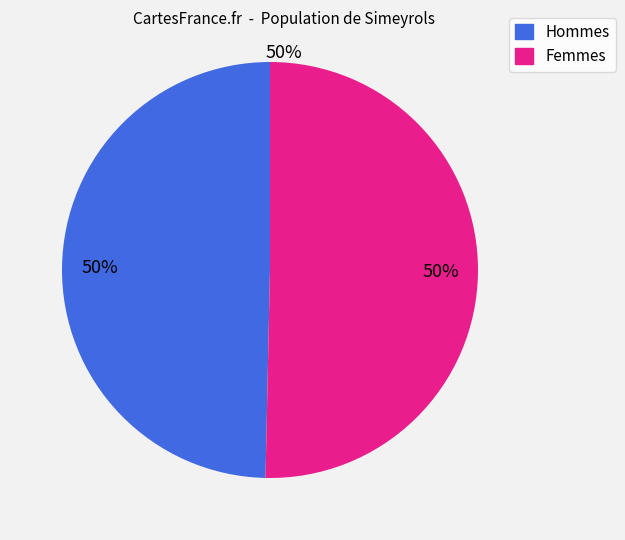

To the nearest percent, what is the average slice percentage?

50%